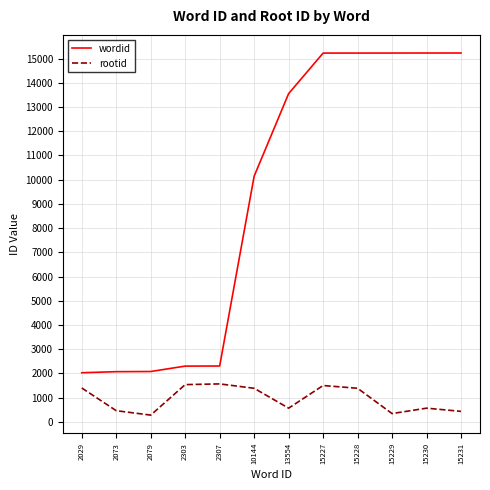

At which label is wordid closest to 8630?

10144